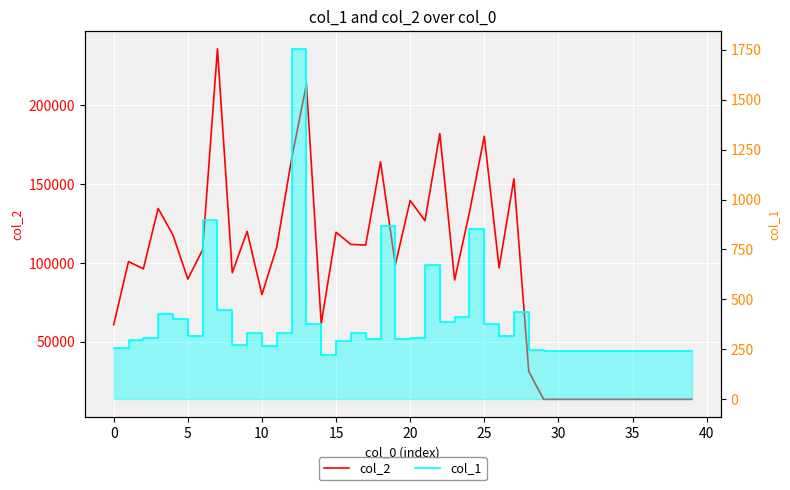

What is the maximum value shown in the chart?

236031